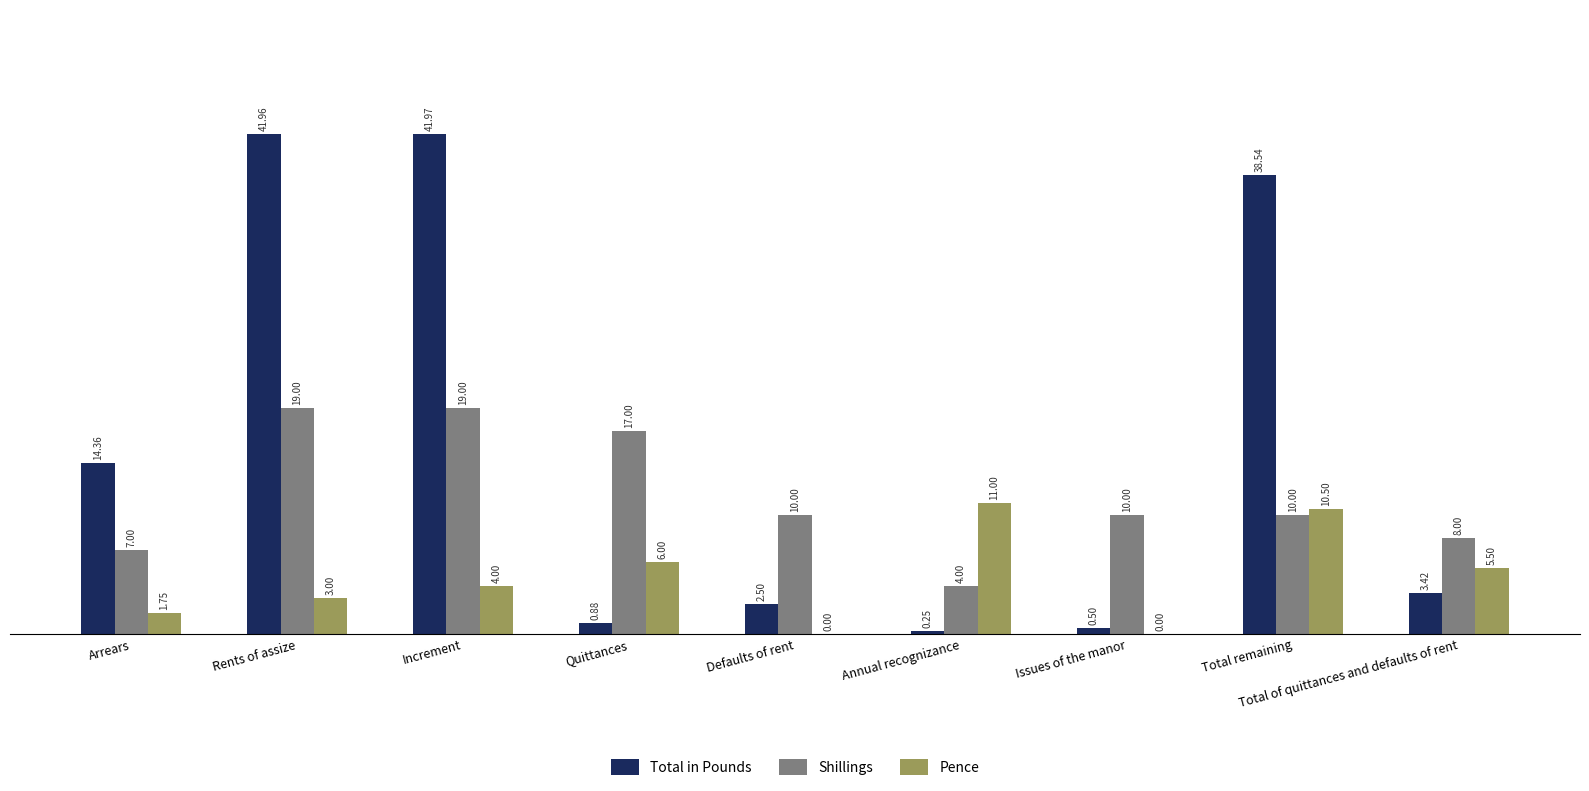

Which series changed the most between Increment and Total remaining?

Shillings